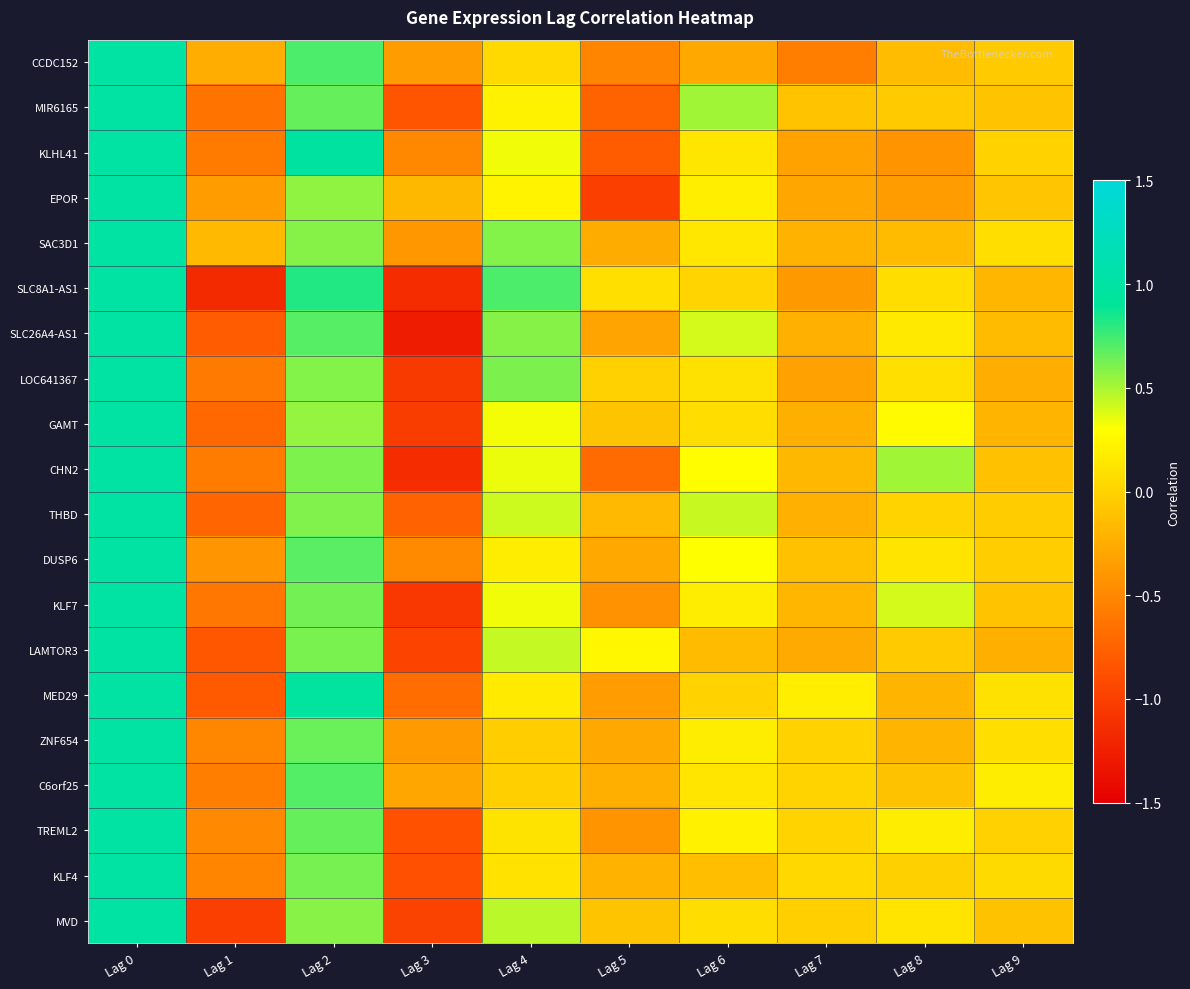

Reading left to right, transcribe all the data shown in this chart.

CCDC152: Lag 0=1.0	Lag 1=-0.2	Lag 2=0.7	Lag 3=-0.4	Lag 4=0.0	Lag 5=-0.5	Lag 6=-0.3	Lag 7=-0.6	Lag 8=-0.1	Lag 9=-0.1
MIR6165: Lag 0=1.0	Lag 1=-0.6	Lag 2=0.7	Lag 3=-0.8	Lag 4=0.2	Lag 5=-0.7	Lag 6=0.5	Lag 7=-0.1	Lag 8=-0.0	Lag 9=-0.1
KLHL41: Lag 0=1.0	Lag 1=-0.6	Lag 2=1.0	Lag 3=-0.5	Lag 4=0.3	Lag 5=-0.8	Lag 6=0.1	Lag 7=-0.3	Lag 8=-0.4	Lag 9=0.0
EPOR: Lag 0=1.0	Lag 1=-0.4	Lag 2=0.6	Lag 3=-0.2	Lag 4=0.2	Lag 5=-1.0	Lag 6=0.2	Lag 7=-0.3	Lag 8=-0.4	Lag 9=-0.1
SAC3D1: Lag 0=1.0	Lag 1=-0.2	Lag 2=0.6	Lag 3=-0.4	Lag 4=0.6	Lag 5=-0.3	Lag 6=0.1	Lag 7=-0.2	Lag 8=-0.2	Lag 9=0.1
SLC8A1-AS1: Lag 0=1.0	Lag 1=-1.2	Lag 2=0.8	Lag 3=-1.1	Lag 4=0.7	Lag 5=0.1	Lag 6=0.0	Lag 7=-0.4	Lag 8=0.1	Lag 9=-0.2
SLC26A4-AS1: Lag 0=1.0	Lag 1=-0.8	Lag 2=0.7	Lag 3=-1.3	Lag 4=0.6	Lag 5=-0.3	Lag 6=0.4	Lag 7=-0.2	Lag 8=0.2	Lag 9=-0.2
LOC641367: Lag 0=1.0	Lag 1=-0.6	Lag 2=0.6	Lag 3=-1.0	Lag 4=0.6	Lag 5=-0.0	Lag 6=0.1	Lag 7=-0.3	Lag 8=0.1	Lag 9=-0.2
GAMT: Lag 0=1.0	Lag 1=-0.7	Lag 2=0.5	Lag 3=-1.0	Lag 4=0.3	Lag 5=-0.1	Lag 6=0.1	Lag 7=-0.2	Lag 8=0.3	Lag 9=-0.2
CHN2: Lag 0=1.0	Lag 1=-0.6	Lag 2=0.6	Lag 3=-1.1	Lag 4=0.3	Lag 5=-0.7	Lag 6=0.3	Lag 7=-0.2	Lag 8=0.5	Lag 9=-0.1
THBD: Lag 0=1.0	Lag 1=-0.7	Lag 2=0.6	Lag 3=-0.8	Lag 4=0.4	Lag 5=-0.2	Lag 6=0.4	Lag 7=-0.2	Lag 8=0.0	Lag 9=-0.0
DUSP6: Lag 0=1.0	Lag 1=-0.4	Lag 2=0.7	Lag 3=-0.5	Lag 4=0.2	Lag 5=-0.3	Lag 6=0.3	Lag 7=-0.1	Lag 8=0.1	Lag 9=-0.0
KLF7: Lag 0=1.0	Lag 1=-0.6	Lag 2=0.6	Lag 3=-1.1	Lag 4=0.3	Lag 5=-0.4	Lag 6=0.2	Lag 7=-0.2	Lag 8=0.4	Lag 9=-0.1
LAMTOR3: Lag 0=1.0	Lag 1=-0.8	Lag 2=0.6	Lag 3=-1.0	Lag 4=0.4	Lag 5=0.2	Lag 6=-0.2	Lag 7=-0.3	Lag 8=-0.0	Lag 9=-0.2
MED29: Lag 0=1.0	Lag 1=-0.8	Lag 2=1.0	Lag 3=-0.7	Lag 4=0.2	Lag 5=-0.4	Lag 6=0.0	Lag 7=0.2	Lag 8=-0.2	Lag 9=0.1
ZNF654: Lag 0=1.0	Lag 1=-0.5	Lag 2=0.6	Lag 3=-0.4	Lag 4=-0.0	Lag 5=-0.3	Lag 6=0.2	Lag 7=0.0	Lag 8=-0.2	Lag 9=0.1
C6orf25: Lag 0=1.0	Lag 1=-0.6	Lag 2=0.7	Lag 3=-0.3	Lag 4=-0.0	Lag 5=-0.2	Lag 6=0.1	Lag 7=0.0	Lag 8=-0.1	Lag 9=0.2
TREML2: Lag 0=1.0	Lag 1=-0.5	Lag 2=0.7	Lag 3=-0.9	Lag 4=0.1	Lag 5=-0.4	Lag 6=0.2	Lag 7=0.0	Lag 8=0.2	Lag 9=-0.0
KLF4: Lag 0=1.0	Lag 1=-0.5	Lag 2=0.6	Lag 3=-0.9	Lag 4=0.1	Lag 5=-0.2	Lag 6=-0.1	Lag 7=0.0	Lag 8=-0.0	Lag 9=0.1
MVD: Lag 0=1.0	Lag 1=-1.0	Lag 2=0.6	Lag 3=-1.0	Lag 4=0.5	Lag 5=-0.1	Lag 6=0.1	Lag 7=-0.0	Lag 8=0.1	Lag 9=-0.1